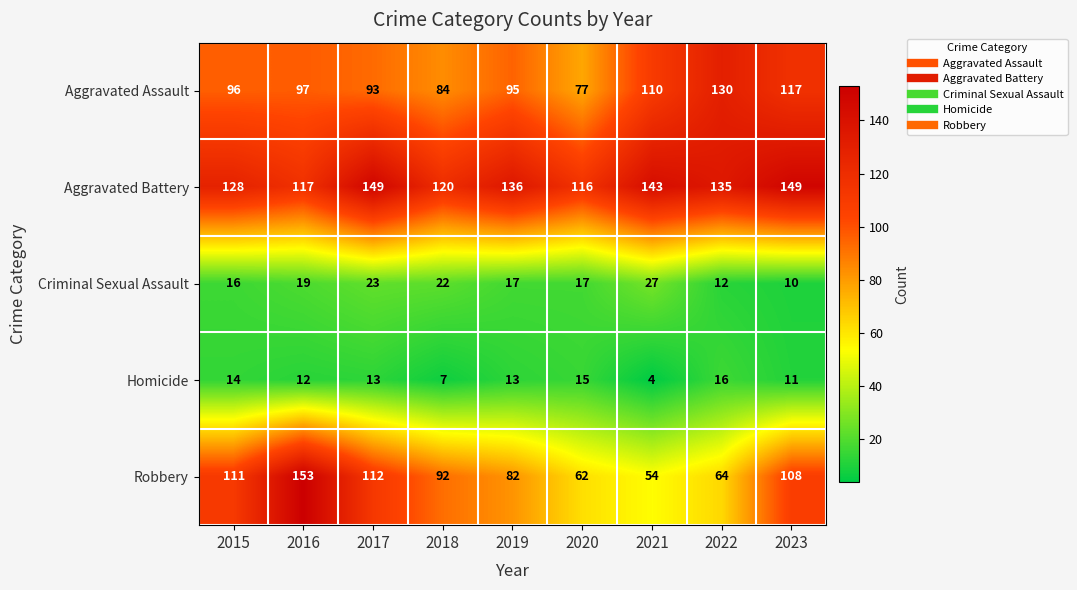

Which series has the largest range (max minus min)?

Robbery